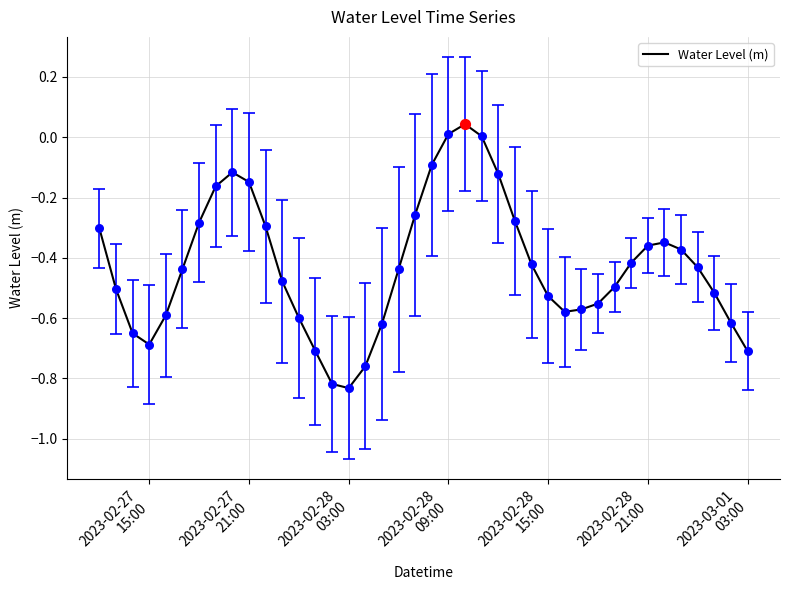

Is this an area chart (filled region under the line)?

No